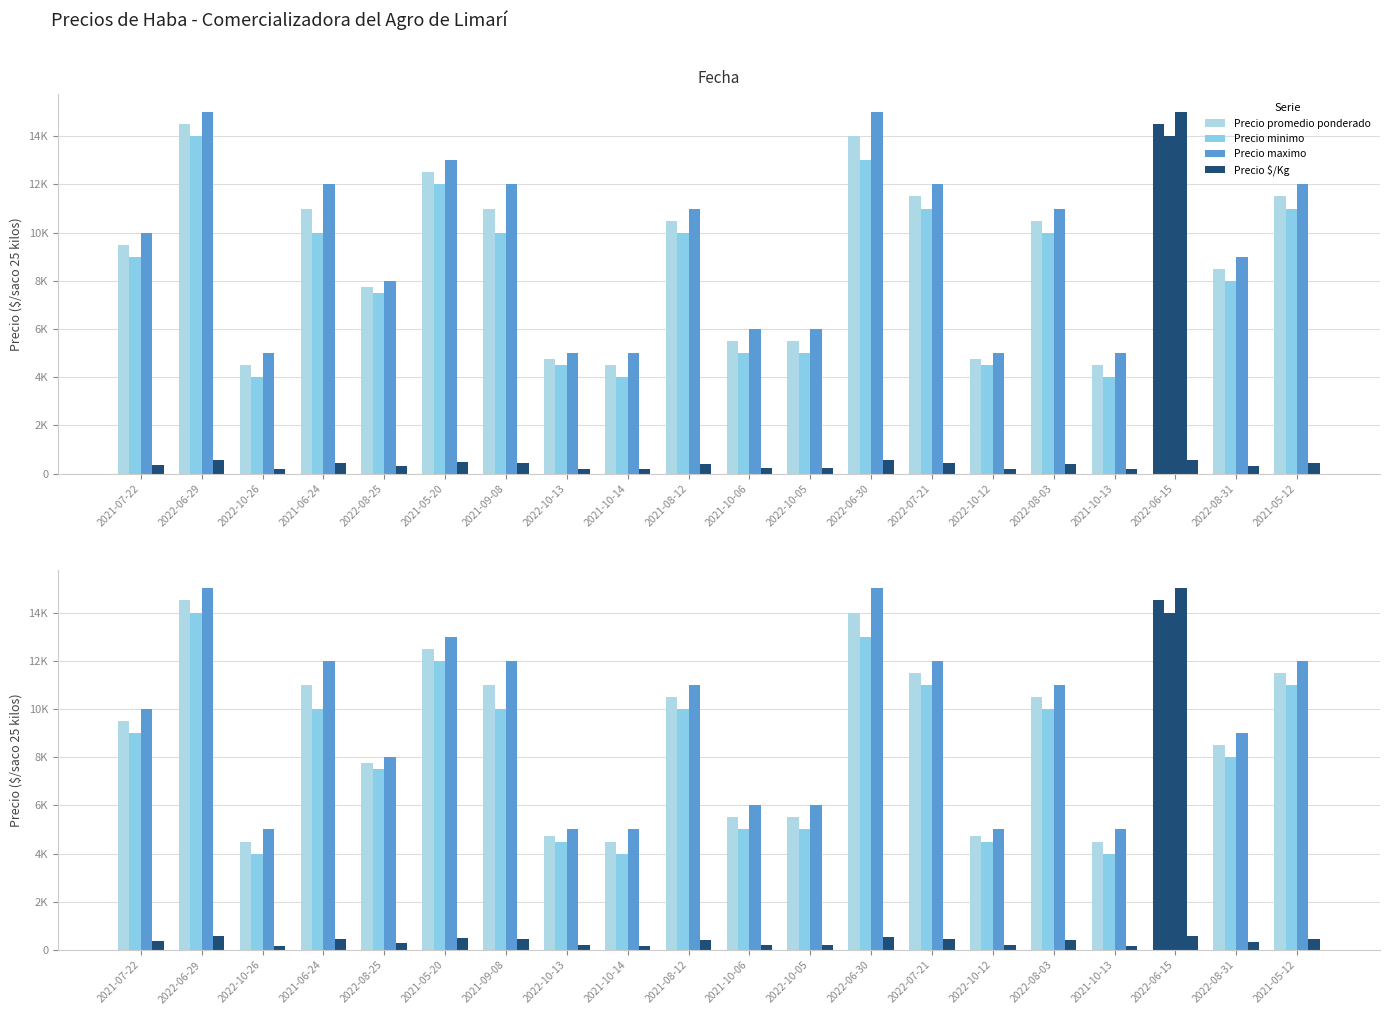

What is the label of the 20th bar from the right?

2021-07-22